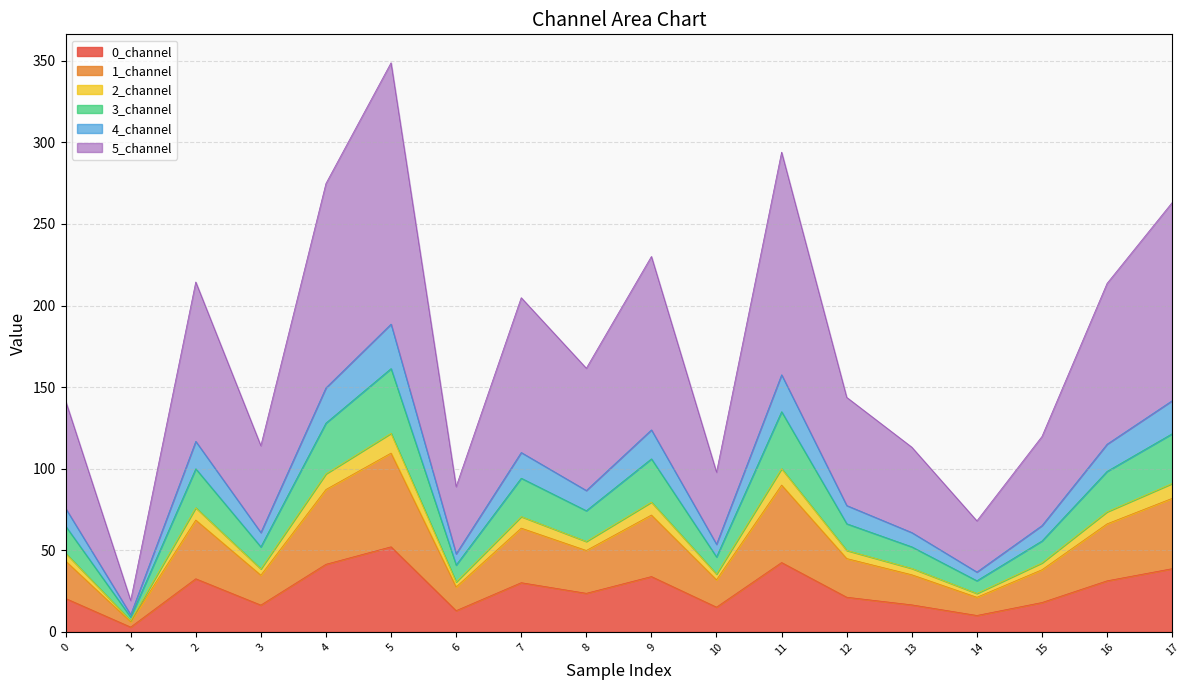

What is the smallest value displayed?

2.9